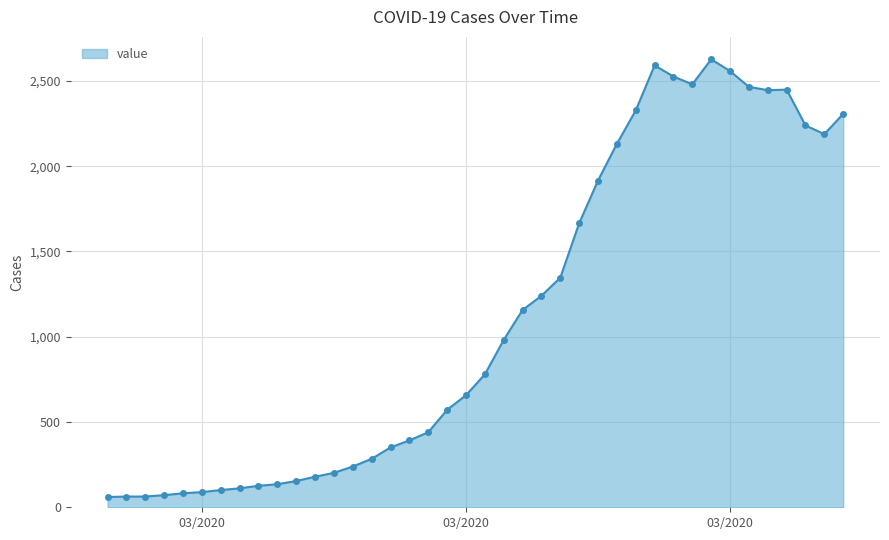

What is the value of the 26th point from the left?

1665